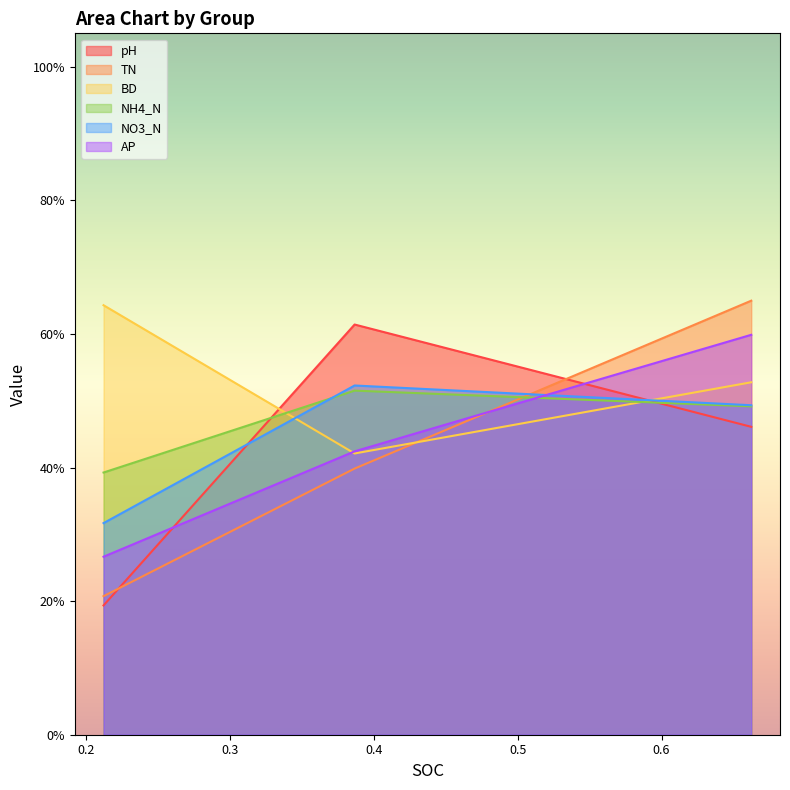

Reading left to right, what are all the values shown in this chart?

pH: 0.2	0.6	0.5
TN: 0.2	0.4	0.6
BD: 0.6	0.4	0.5
NH4_N: 0.4	0.5	0.5
NO3_N: 0.3	0.5	0.5
AP: 0.3	0.4	0.6